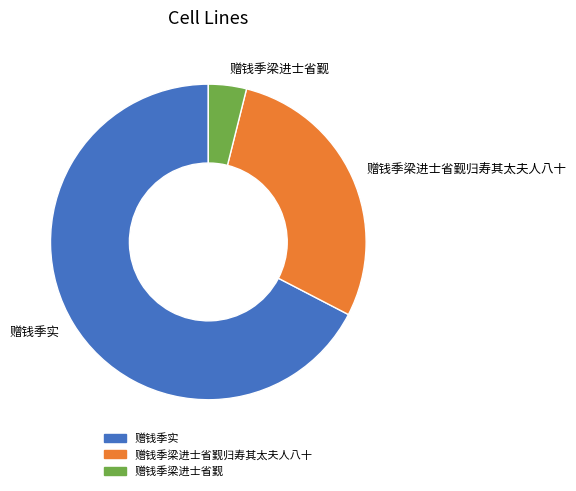

Do 赠钱季实 and 赠钱季梁进士省觐归寿其太夫人八十 together represent more than half of the pie?

Yes